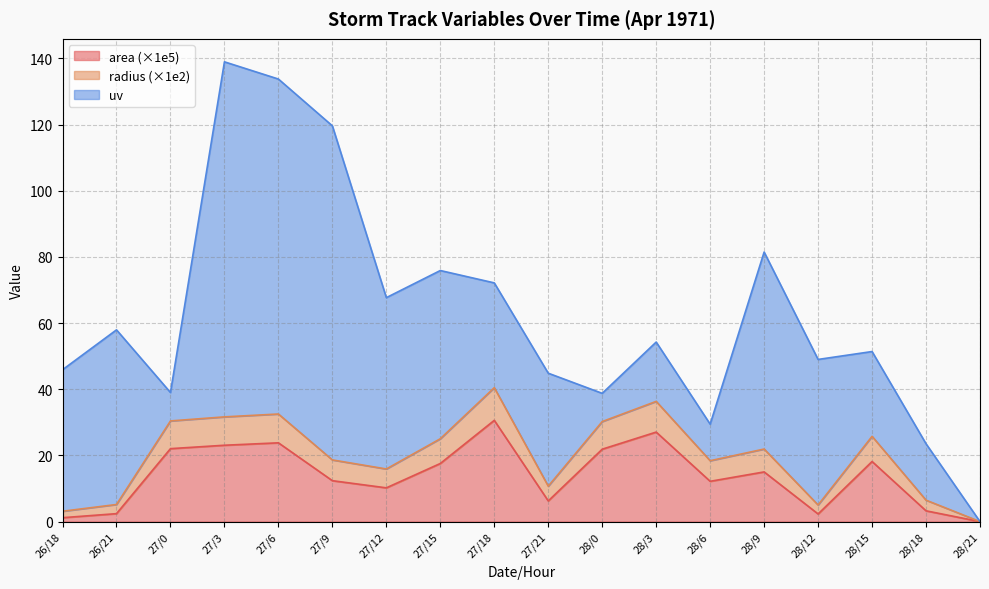

The value of area at 28/9 is 3.7. True or false?

False